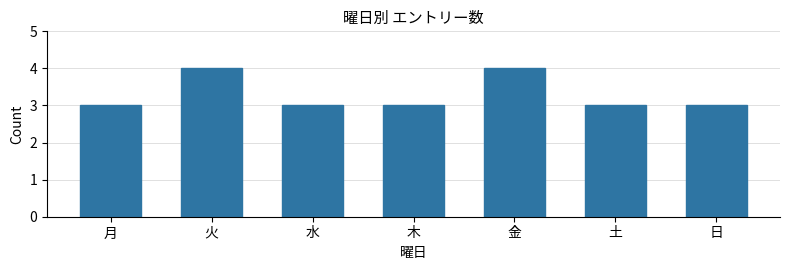

What is the smallest value displayed?

3